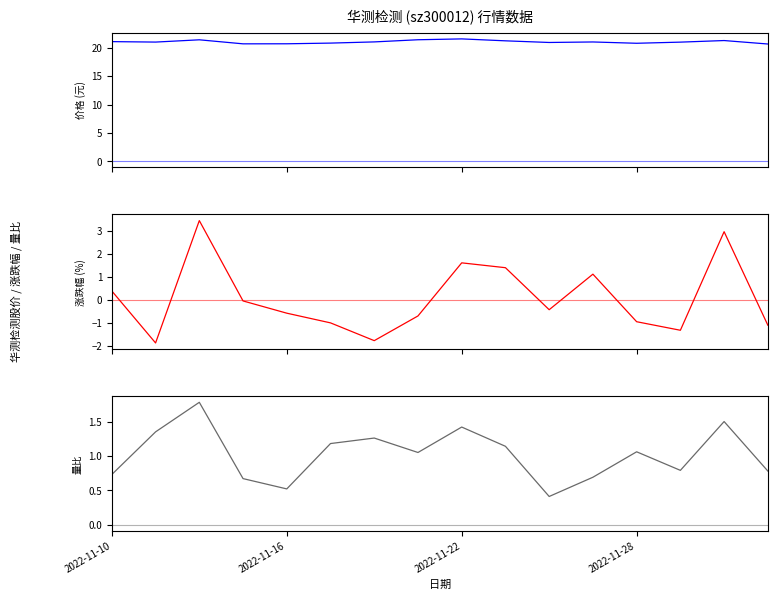

Is this an area chart (filled region under the line)?

No